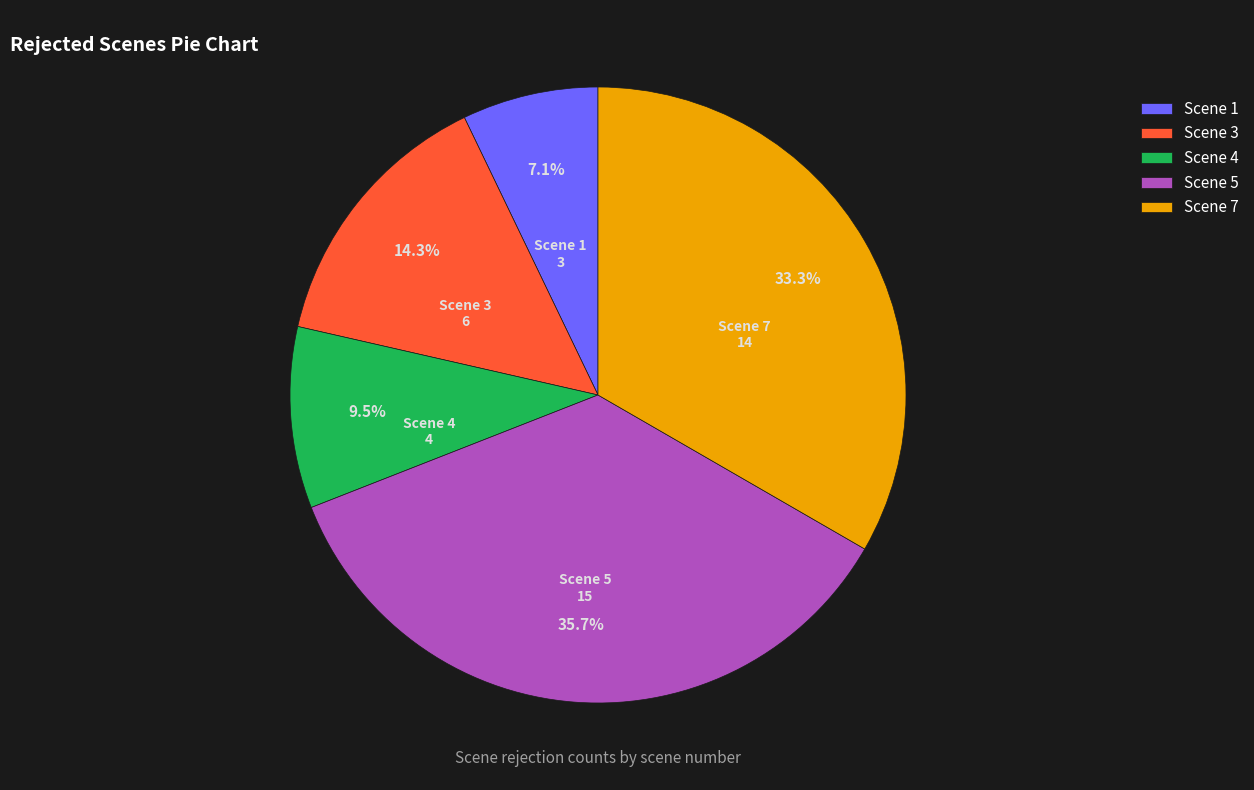

What percentage is NOT represented by Scene 4?

90.5%